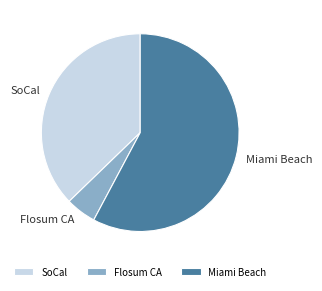

What is the ratio of the value at Miami Beach to the value at SoCal?

1.6